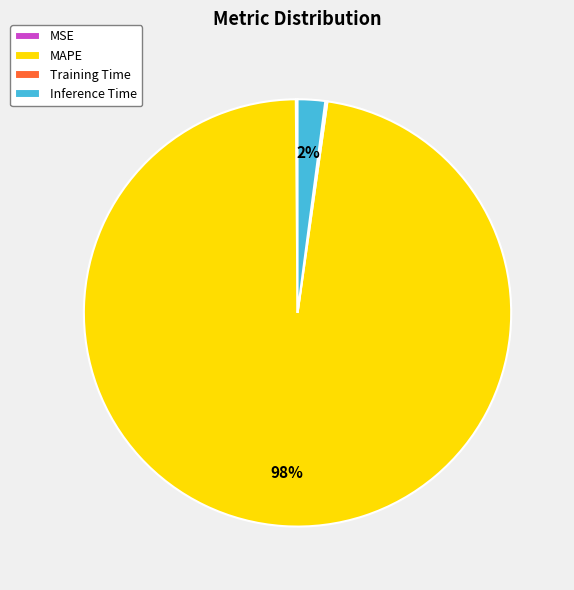

Is MAPE the majority of the pie?

Yes